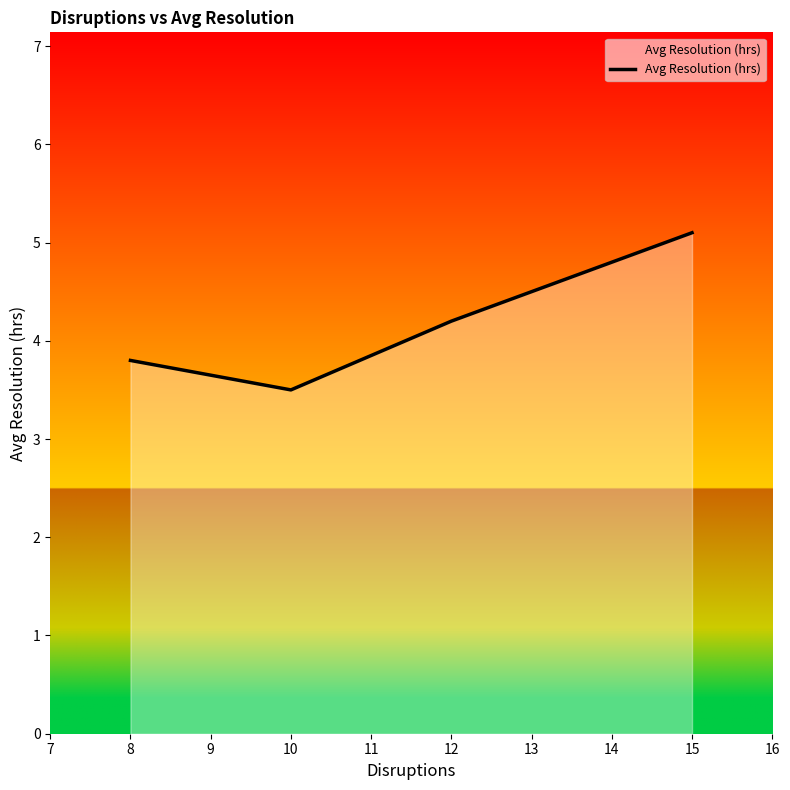

Approximately how many times larger is the value at 8 compared to 10?

1.1